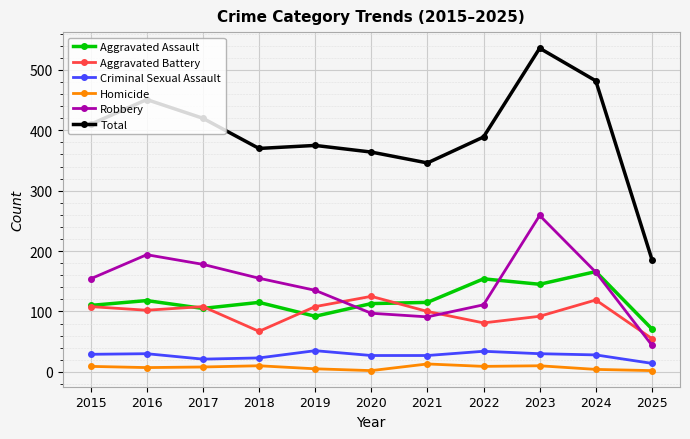

The Criminal Sexual Assault series shows 30 at 2016. True or false?

True